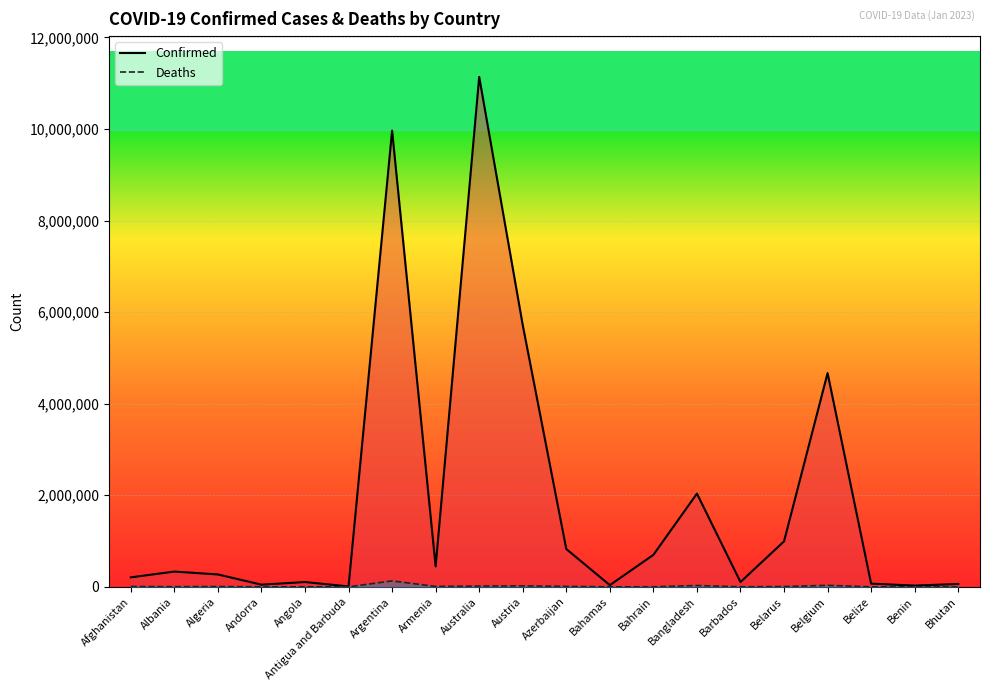

True or false: Confirmed and Deaths cross at least once.

False